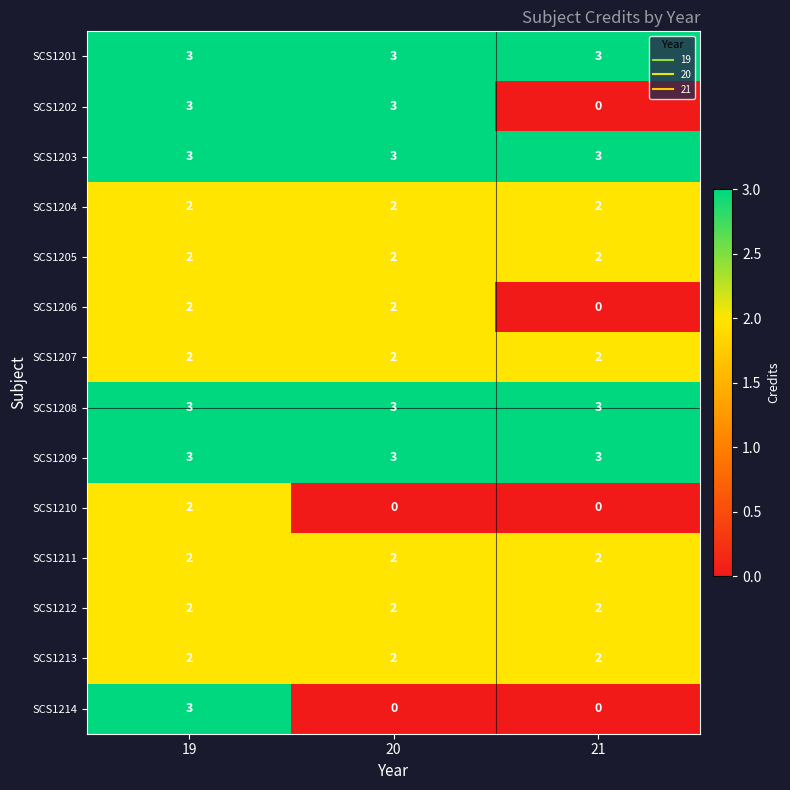

What is the spread (max minus min) of values at 20?

3